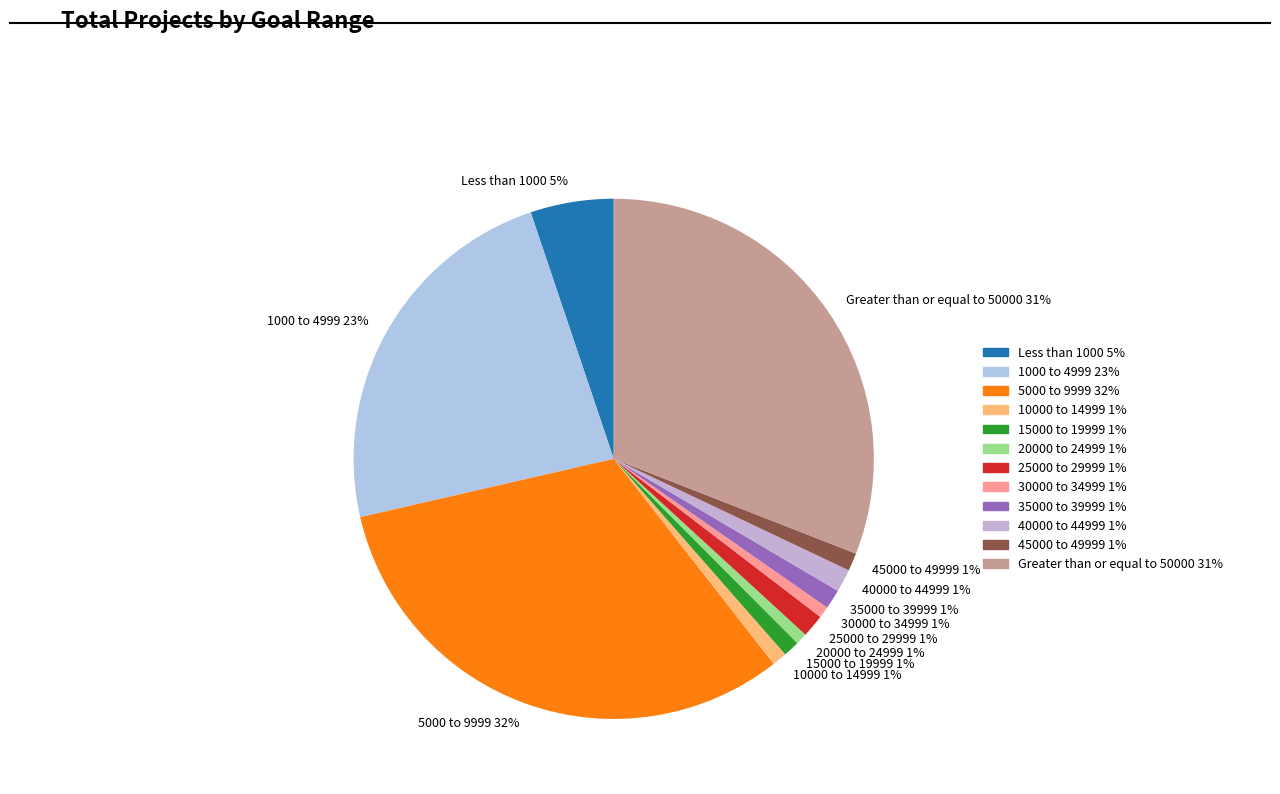

Which slice is the largest?

5000 to 9999